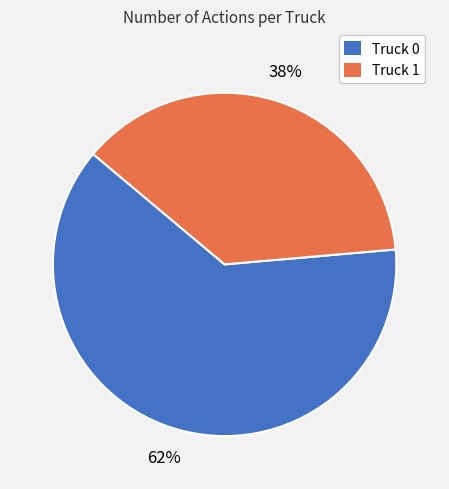

Which slice is the smallest?

Truck 1